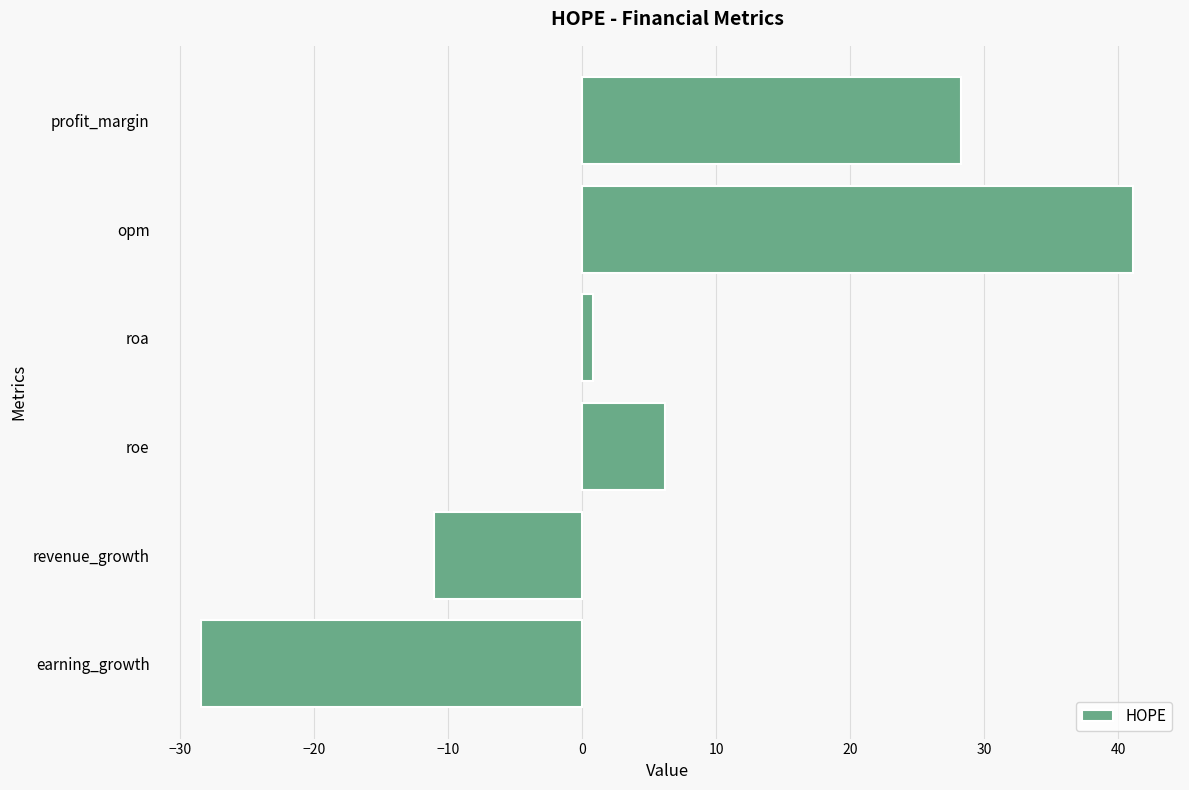

List the labels in order of value, largest first.

opm, profit_margin, roe, roa, revenue_growth, earning_growth